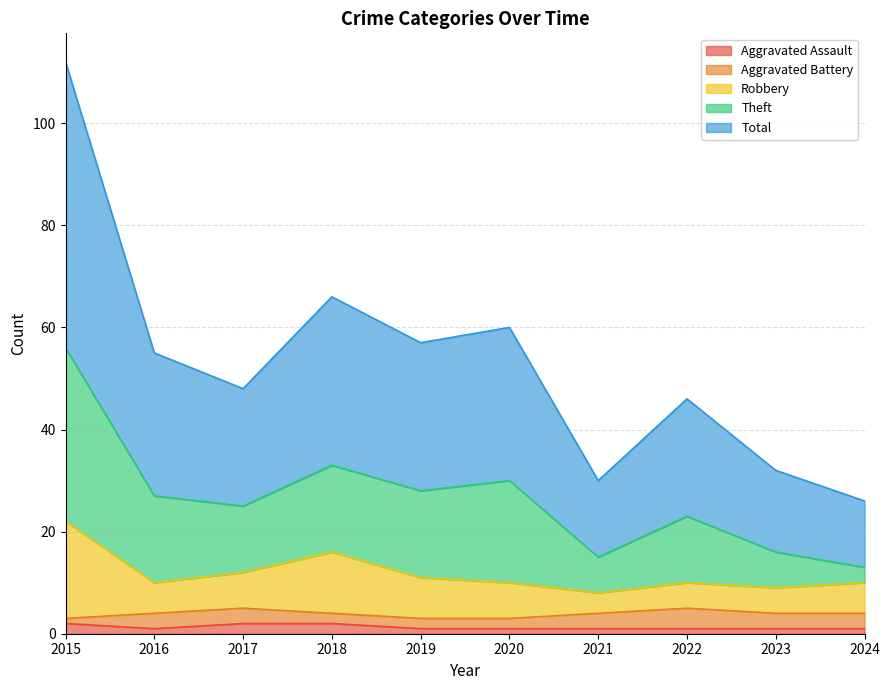

Is the value of Robbery at 2018 greater than the value of Theft at 2016?

No